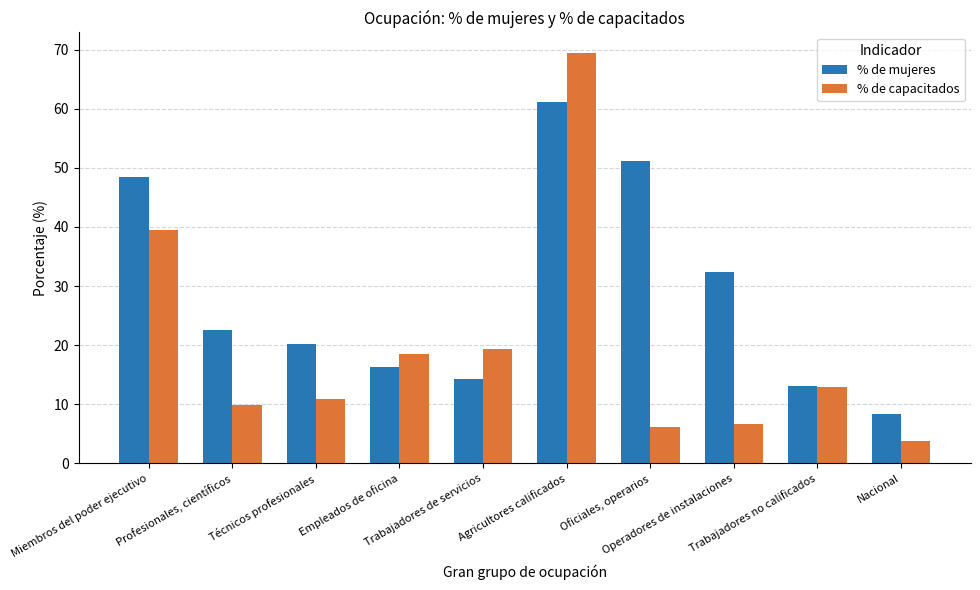

The % de mujeres series shows 13.0 at Trabajadores no calificados. True or false?

True